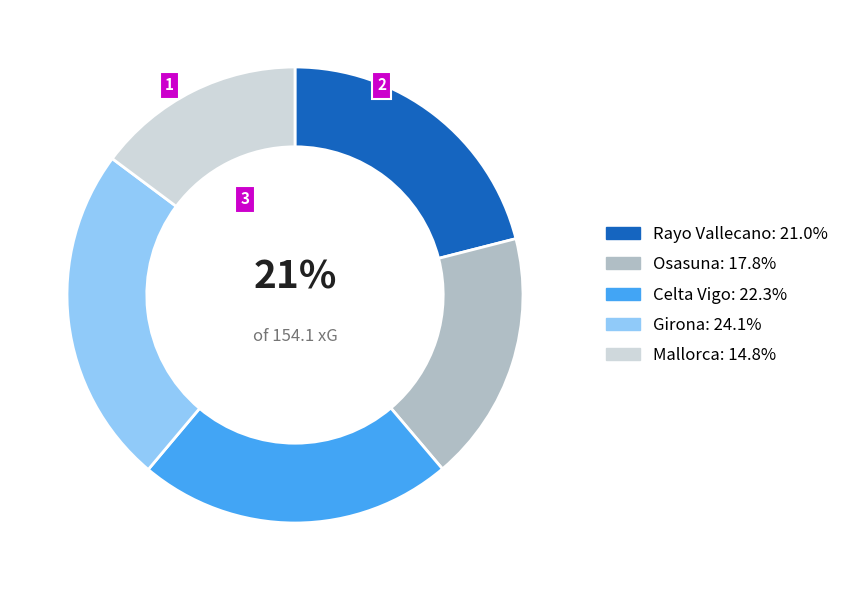

How many segments does this pie chart have?

5